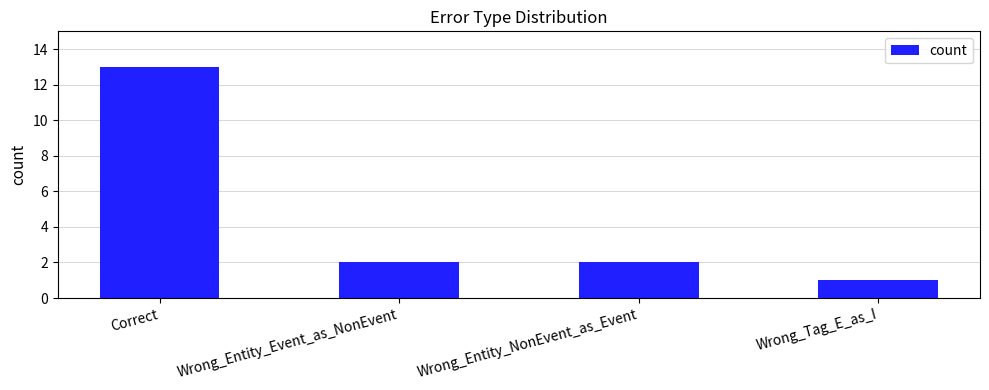

Approximately how many times larger is the value at Wrong_Tag_E_as_I compared to Wrong_Entity_NonEvent_as_Event?

0.5